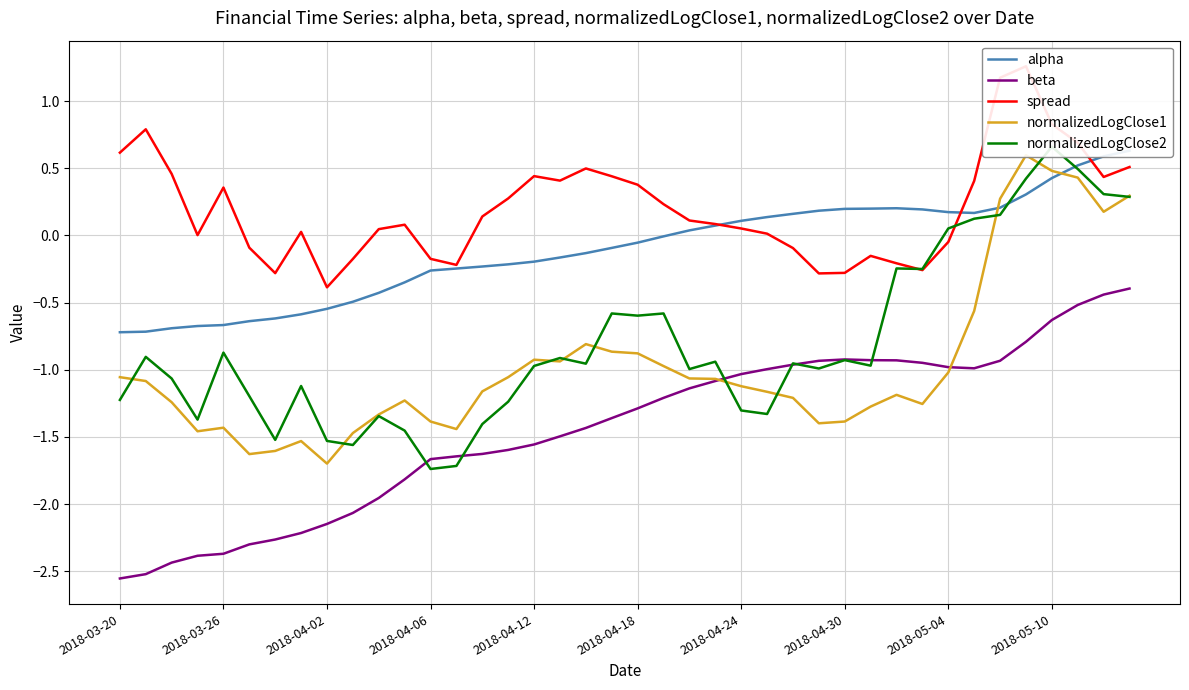

Where is normalizedLogClose1 nearest to the value 0?

38